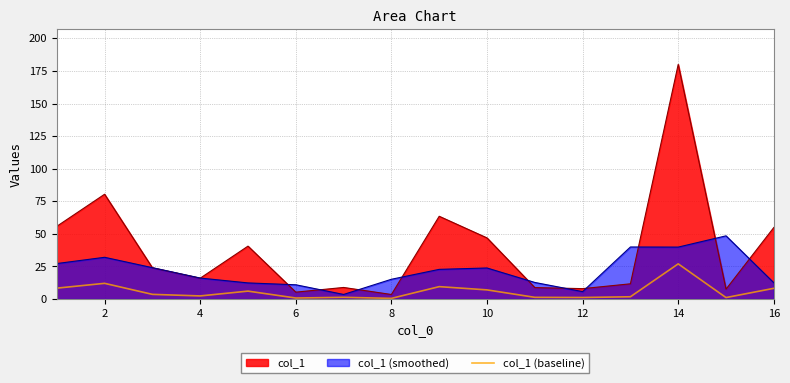

What is the smallest value displayed?

0.5